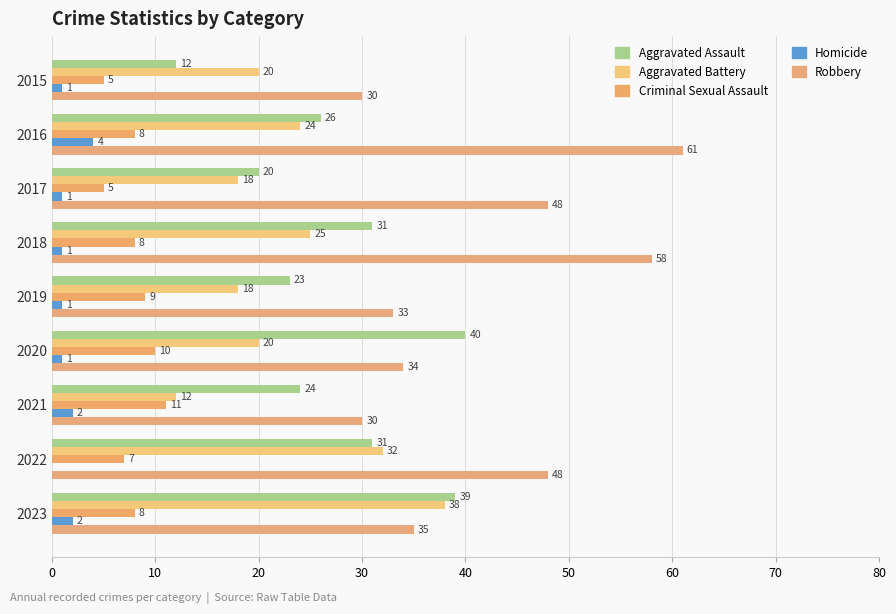

How many categories are shown in the chart?

9